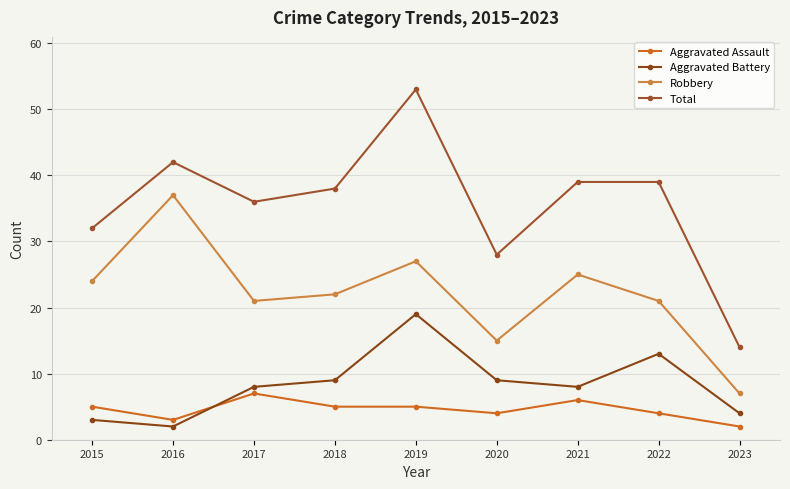

At which category is the sum across all series the highest?

2019